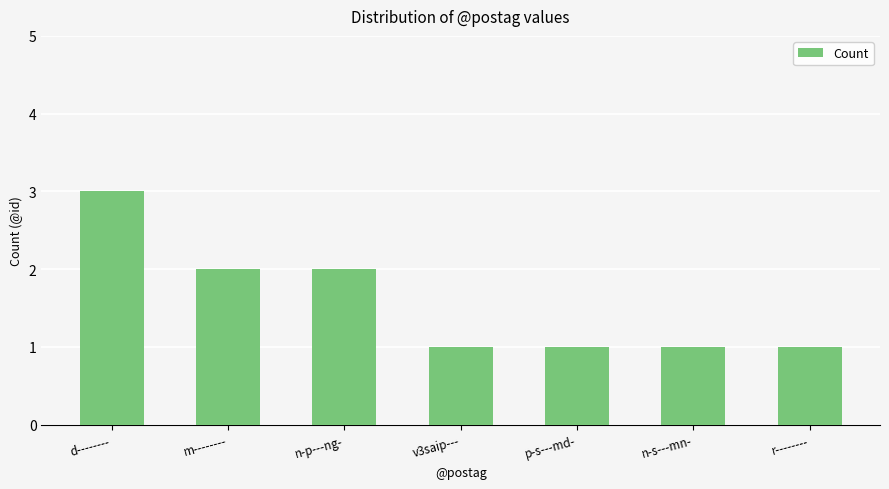

How many data points does each series have?

7